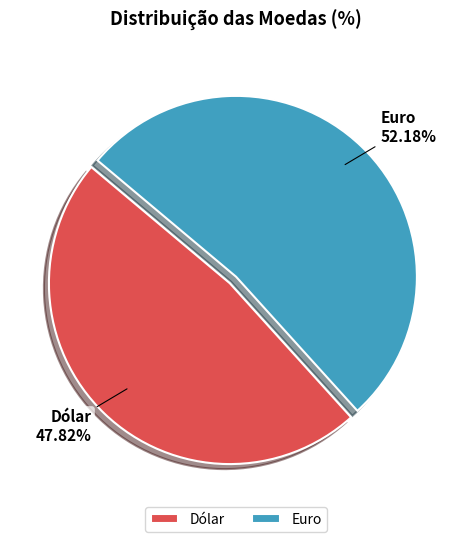

Rank the categories by value from highest to lowest.

Euro, Dólar